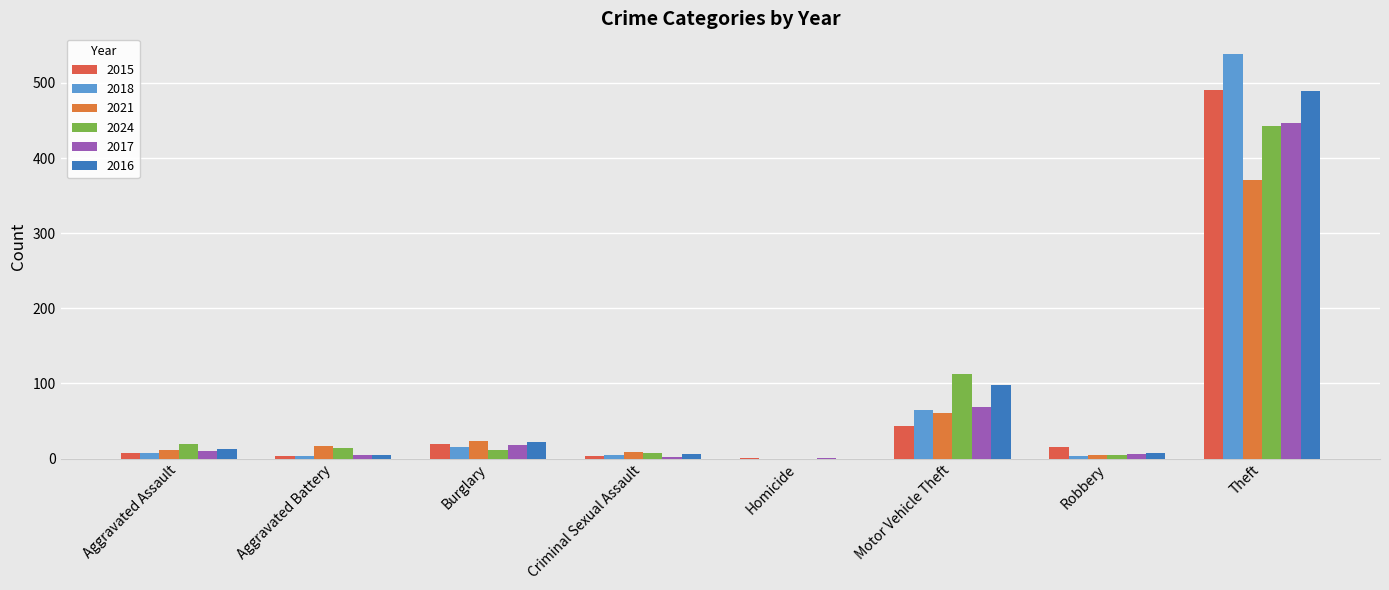

How many groups of bars are there?

8